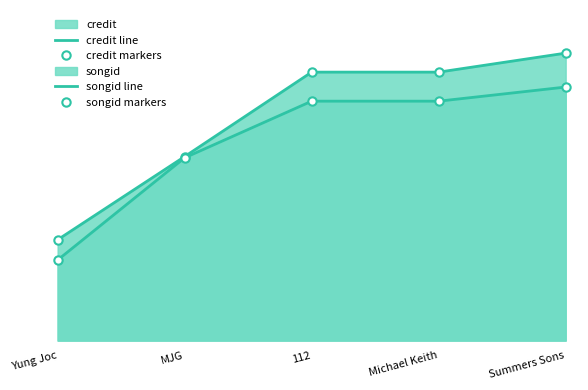

True or false: songid line has a value of 742178 at Yung Joc.

True